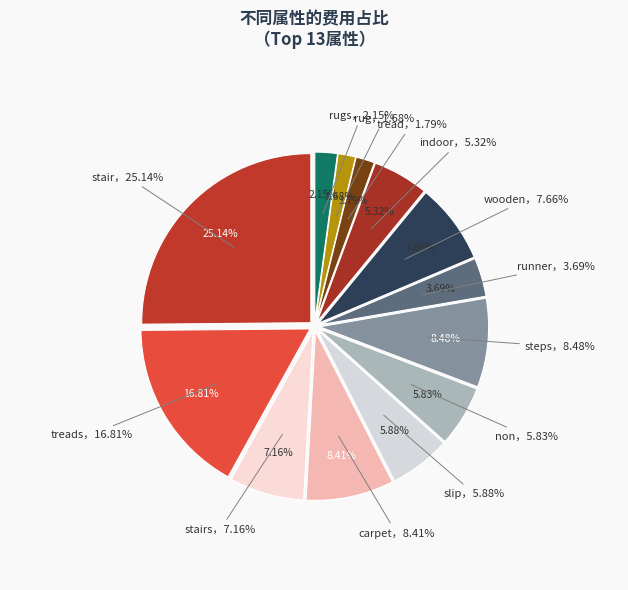

What is the smallest slice in the pie chart?

rug